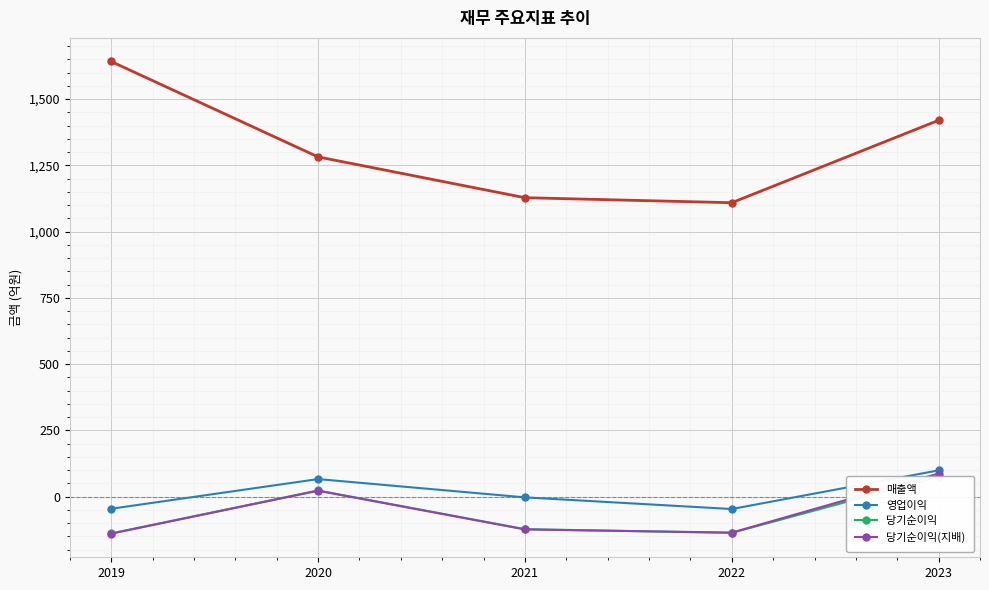

Which label corresponds to the smallest value in the chart?

2019